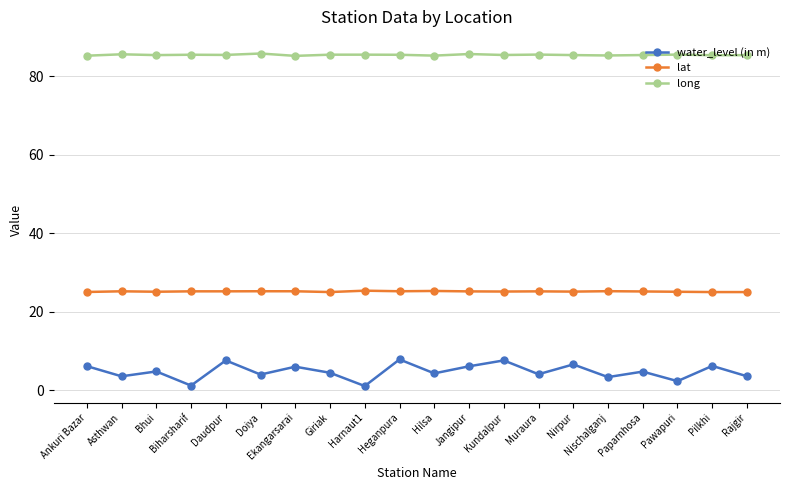

At how many categories does at least one series exceed 6?

20